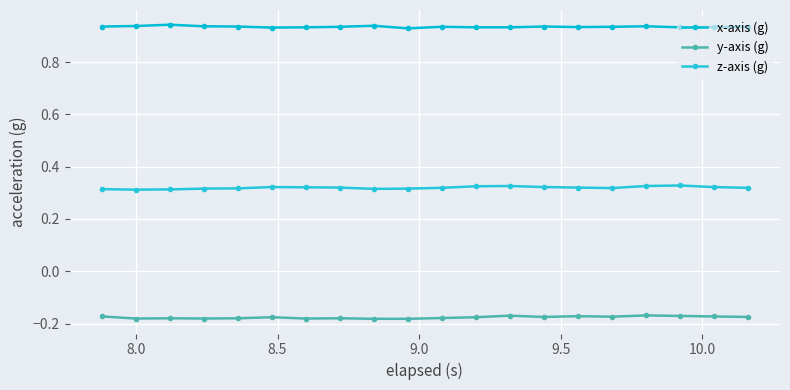

What is the lowest value of the y-axis (g) series?

-0.2